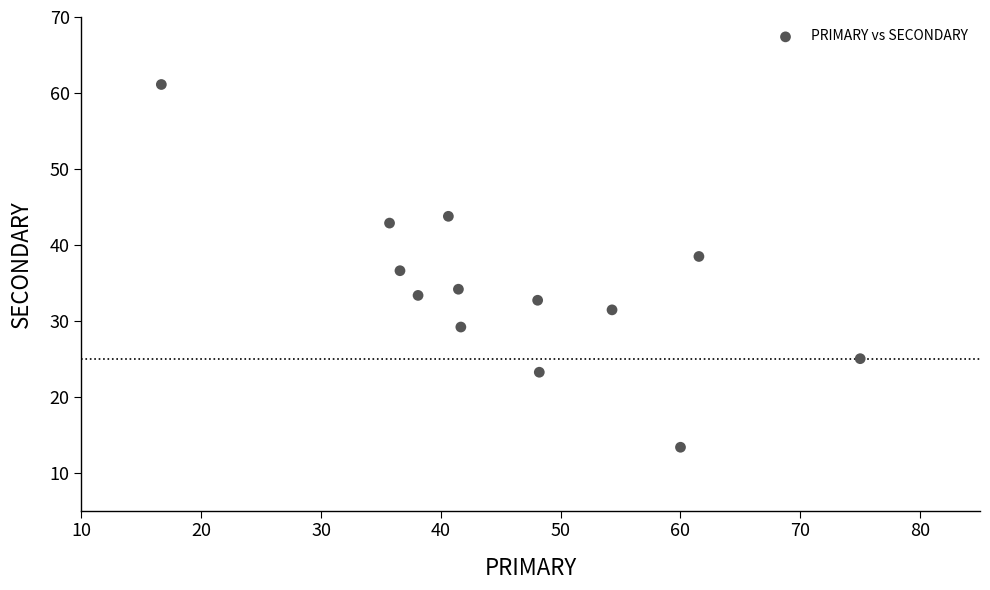

What is the range of Y values (max minus min)?

47.8